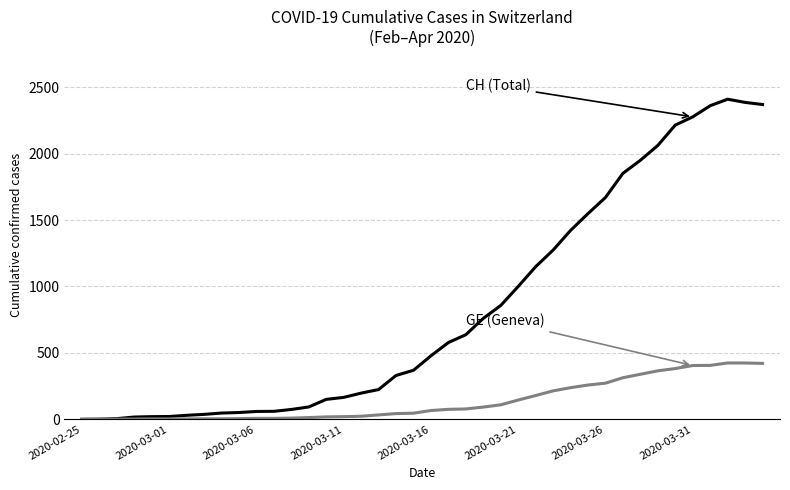

What is the maximum value shown in the chart?

2410